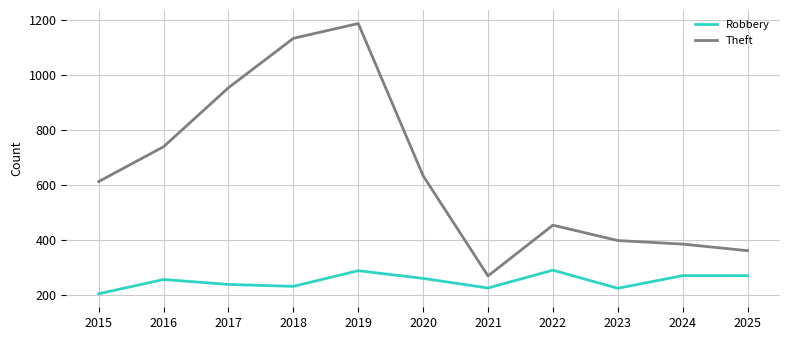

What is the approximate value of Robbery at 2025?

270